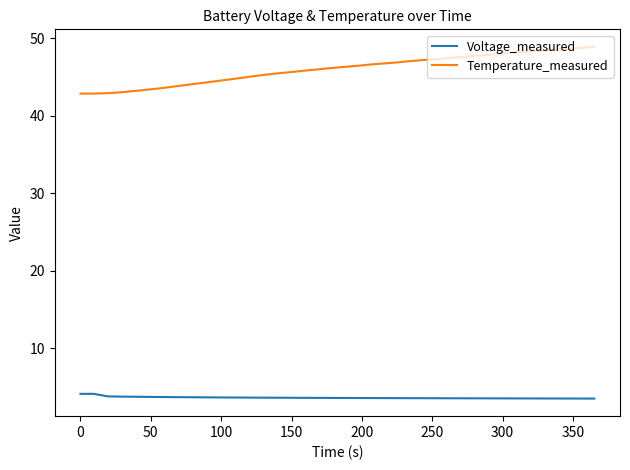

True or false: Temperature_measured and Voltage_measured cross at least once.

False